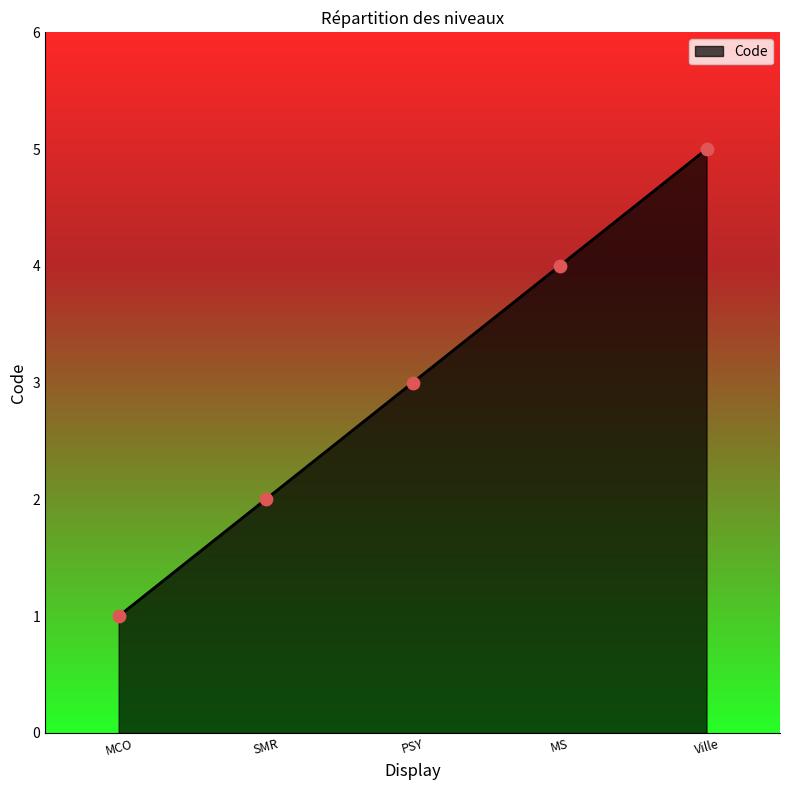

Between Ville and SMR, which is larger?

Ville